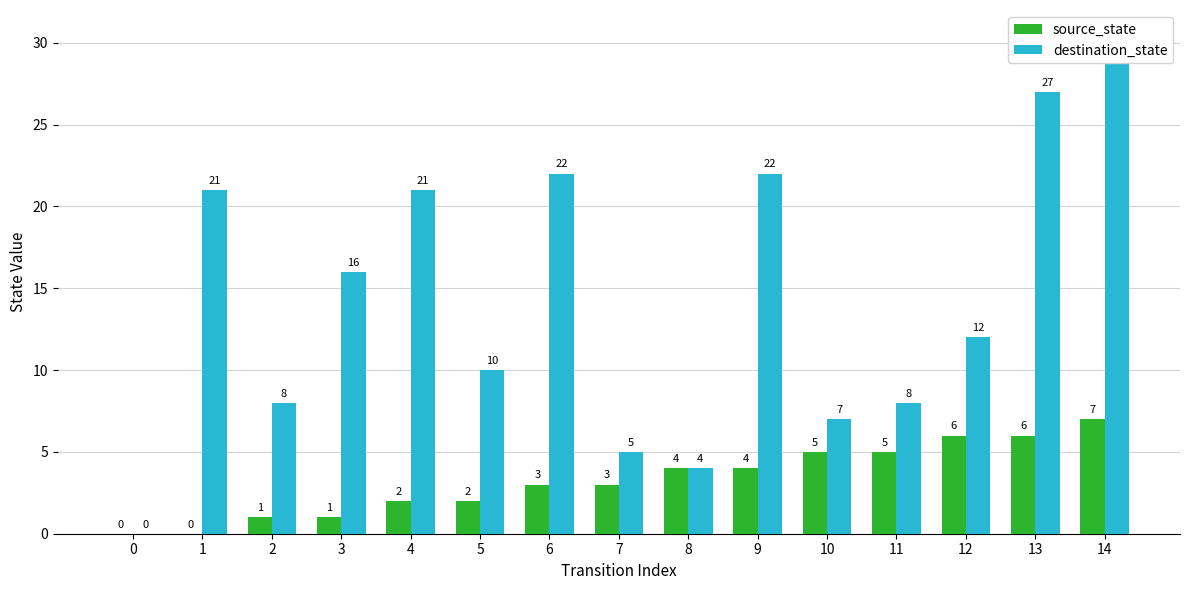

What is the sum of all destination_state values?

212